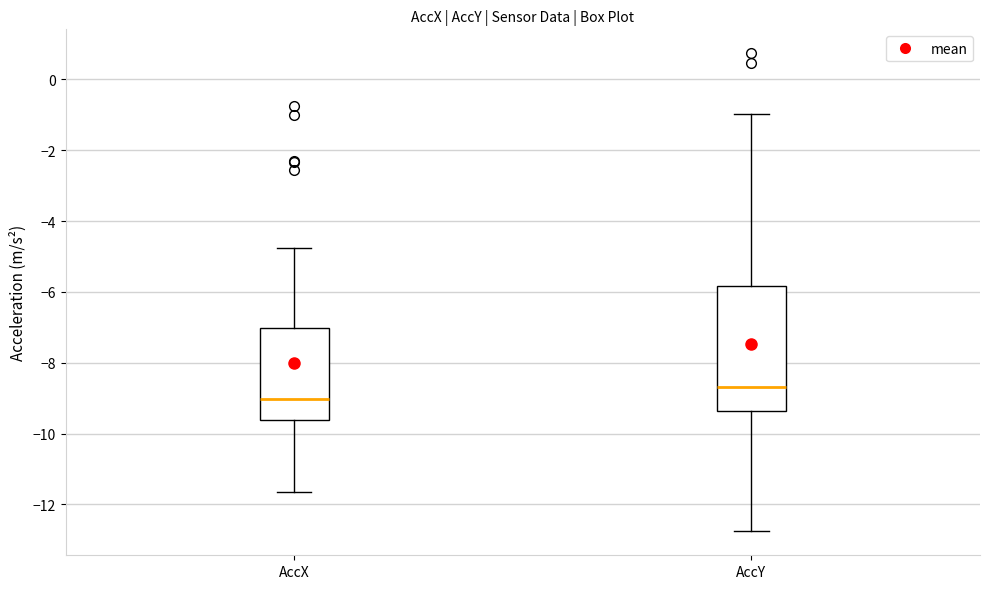

Reading left to right, read every box against the y-axis: the position of its median line, the range the box covers, and the ends of its whiskers. The values are not printed on the chart, so give them approximately, as read against the axis.

AccX: median -9.0, box -9.6 to -7.0, whiskers -11.6 to -4.8
AccY: median -8.6, box -9.4 to -5.8, whiskers -12.8 to -1.0